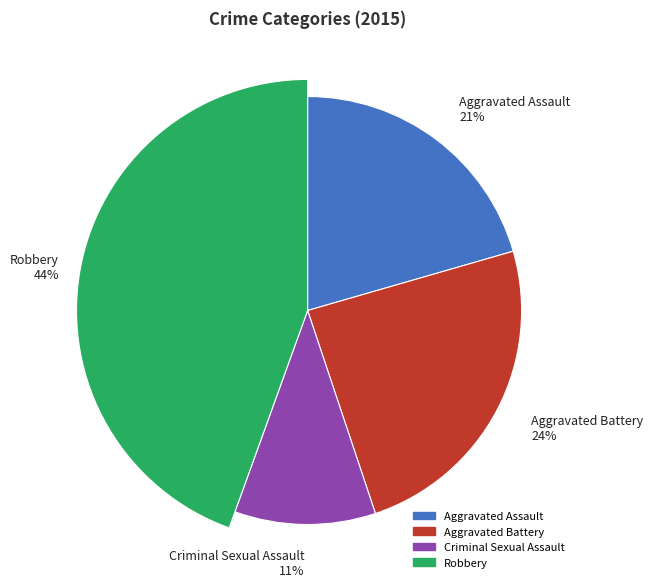

To the nearest percent, what portion does Criminal Sexual Assault represent?

11%